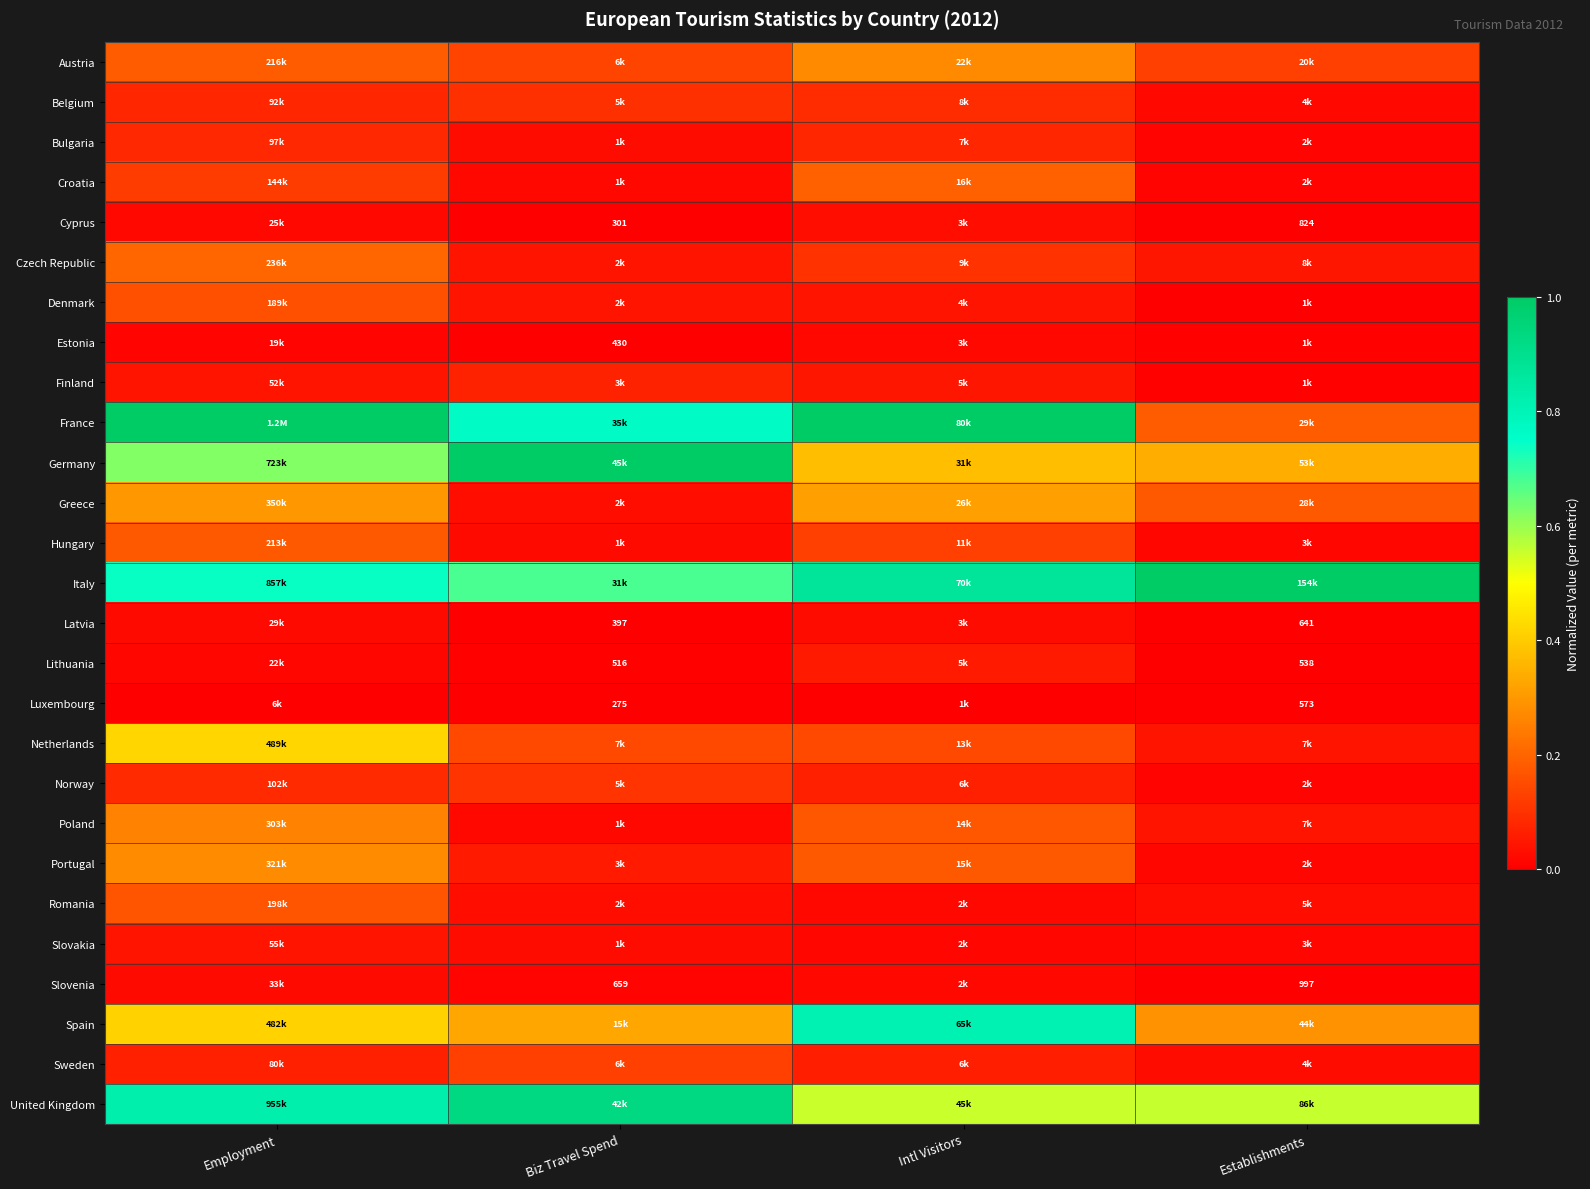

Is the value of Estonia at Biz Travel Spend greater than the value of Luxembourg at Establishments?

No